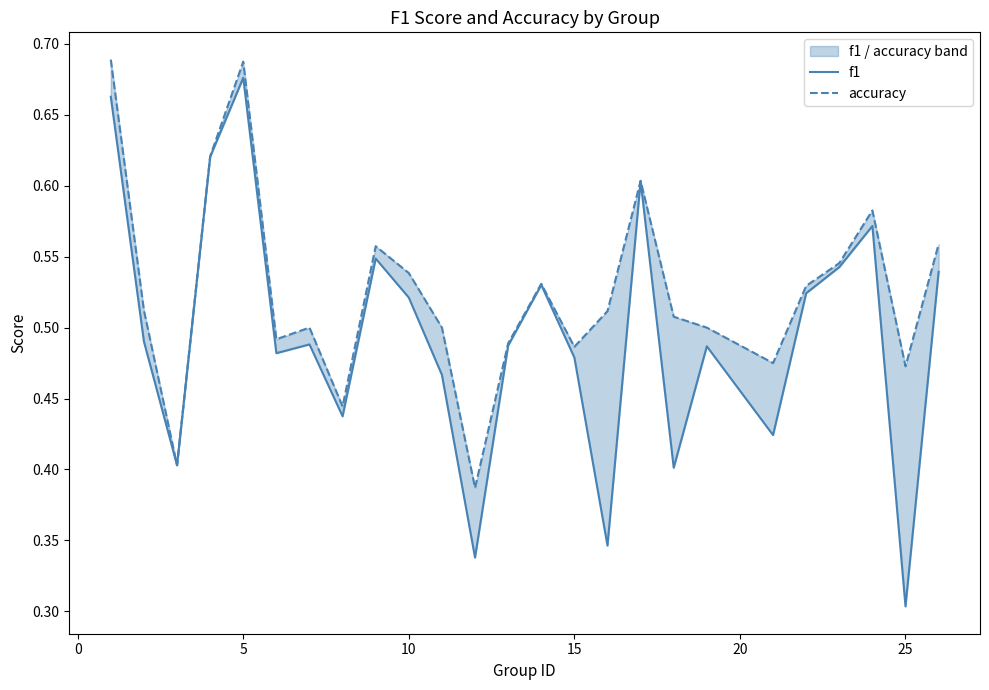

Reading right to left, extract all data points from this chart.

f1: 0.5	0.3	0.6	0.5	0.5	0.4	0.5	0.4	0.6	0.3	0.5	0.5	0.5	0.3	0.5	0.5	0.5	0.4	0.5	0.5	0.7	0.6	0.4	0.5	0.7
accuracy: 0.6	0.5	0.6	0.5	0.5	0.5	0.5	0.5	0.6	0.5	0.5	0.5	0.5	0.4	0.5	0.5	0.6	0.4	0.5	0.5	0.7	0.6	0.4	0.5	0.7